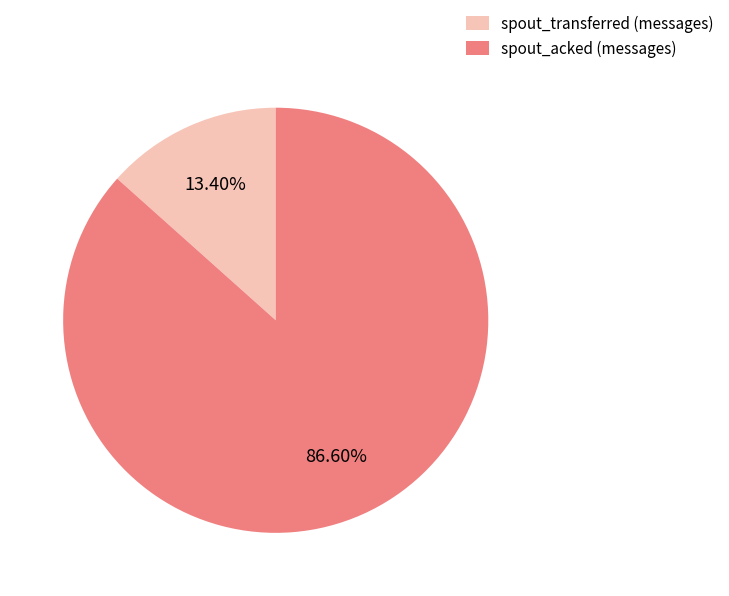

To the nearest percent, what is the average slice percentage?

50%